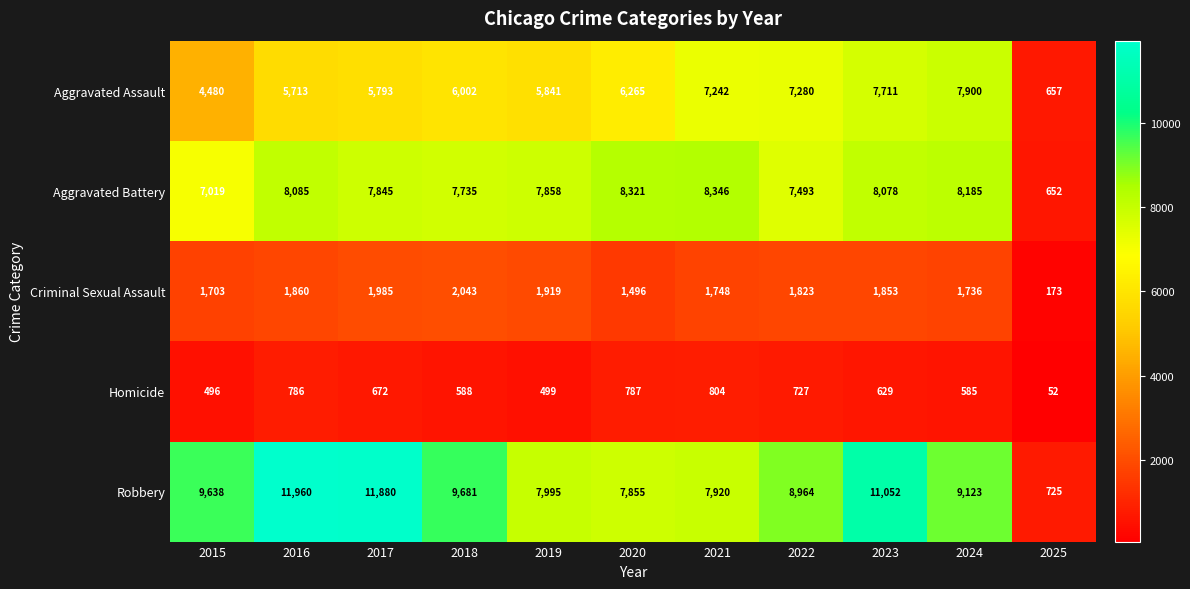

What is the difference between the highest and lowest values at 2016?

11174